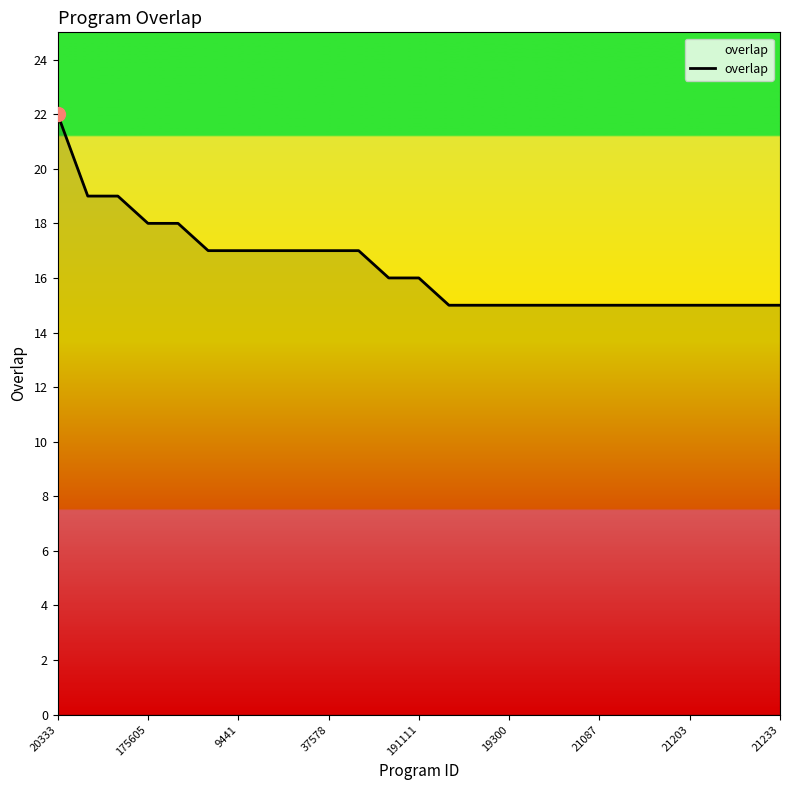

What is the greatest value displayed?

22